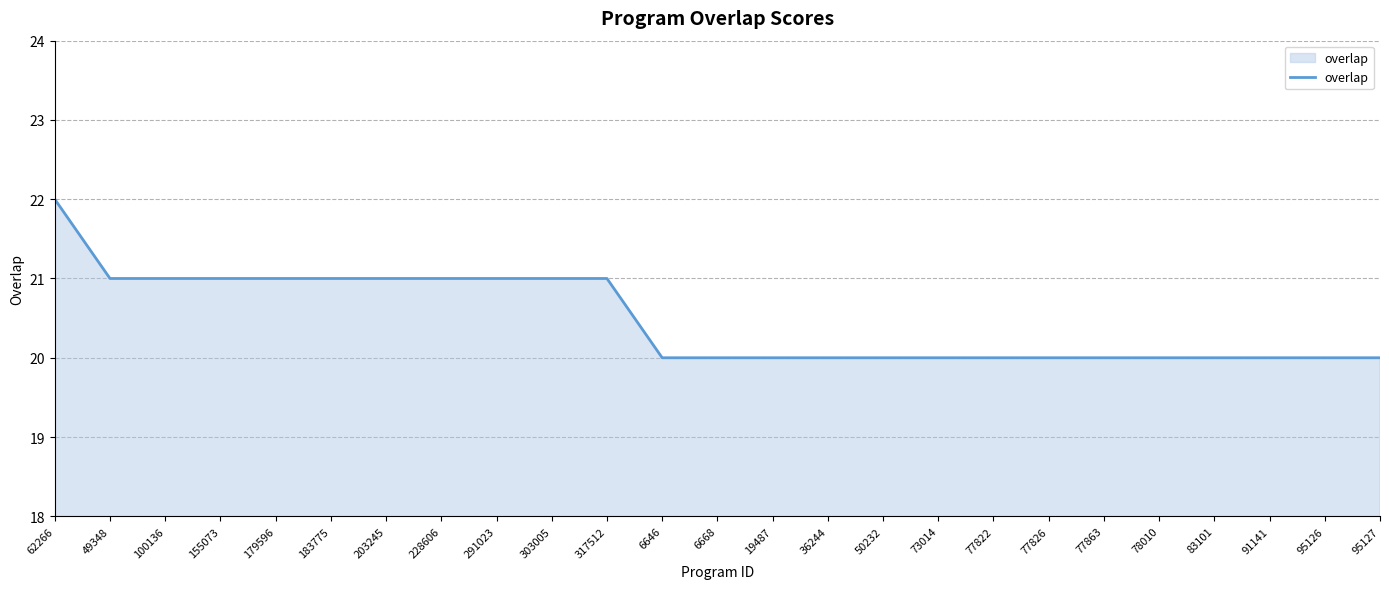

How many lines are shown in the chart?

1